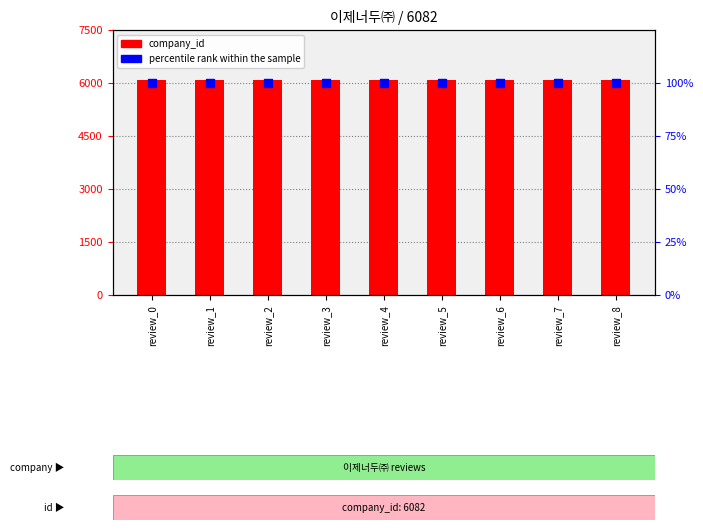

What is the total value across all series at review_7?

6182